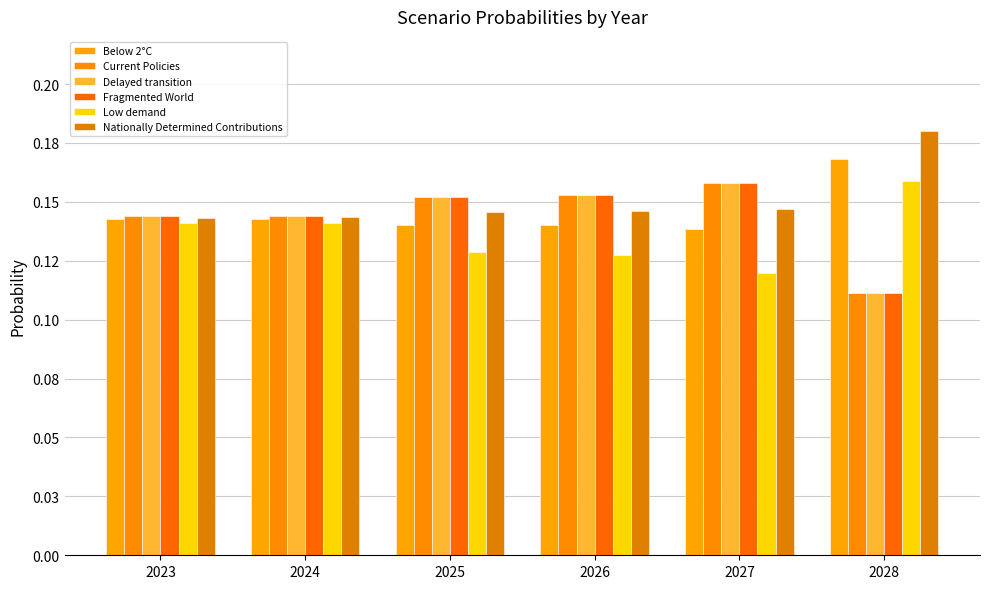

Are the bars grouped side by side (vs. stacked)?

Yes